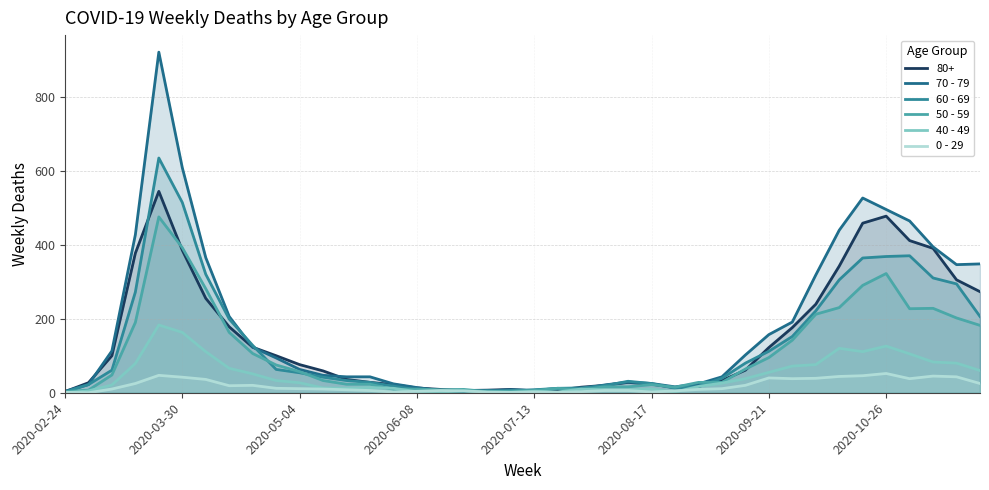

What is the value of the 0 - 29 point at the 31st from the left?

40